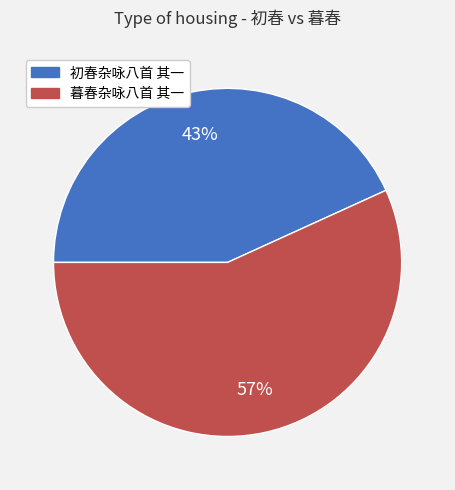

Between 暮春杂咏八首 其一 and 初春杂咏八首 其一, which is larger?

暮春杂咏八首 其一